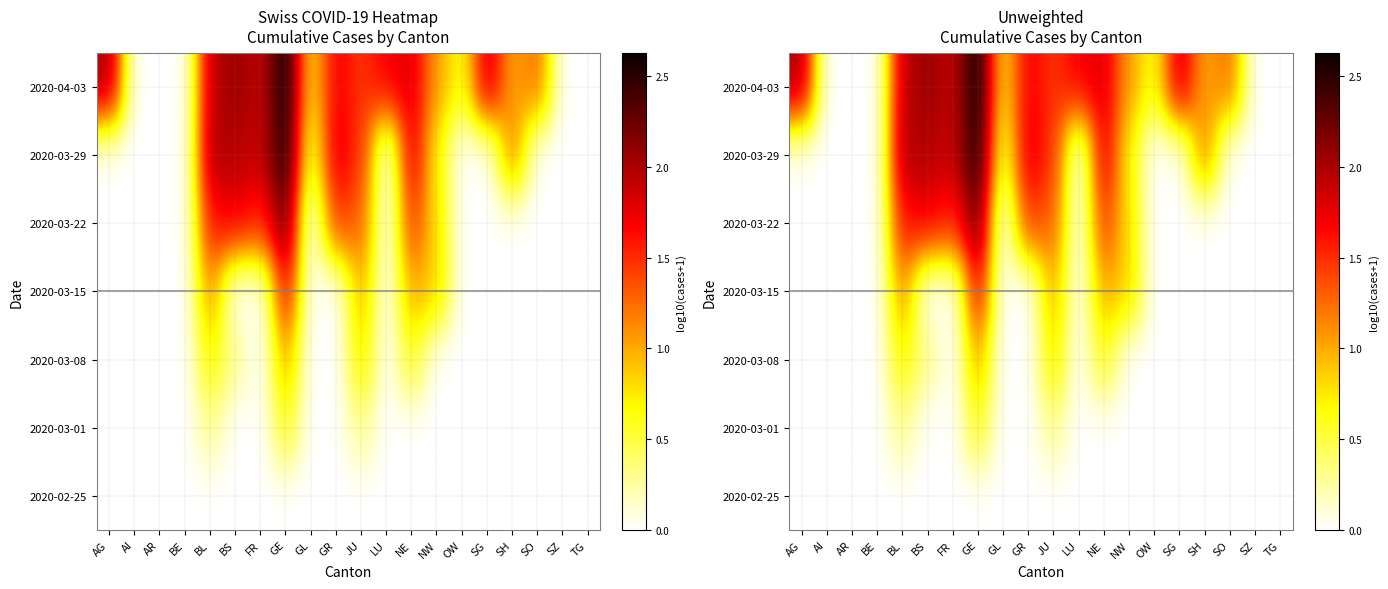

What is the spread (max minus min) of values at LU?

1.7